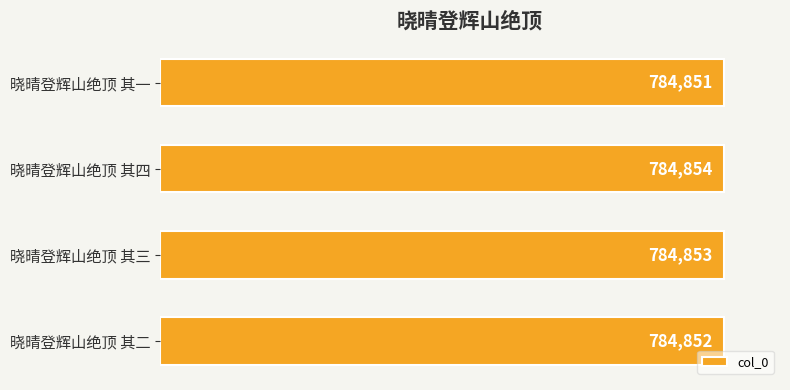

Is it true that the value at 晓晴登辉山绝顶 其一 is 784851?

True